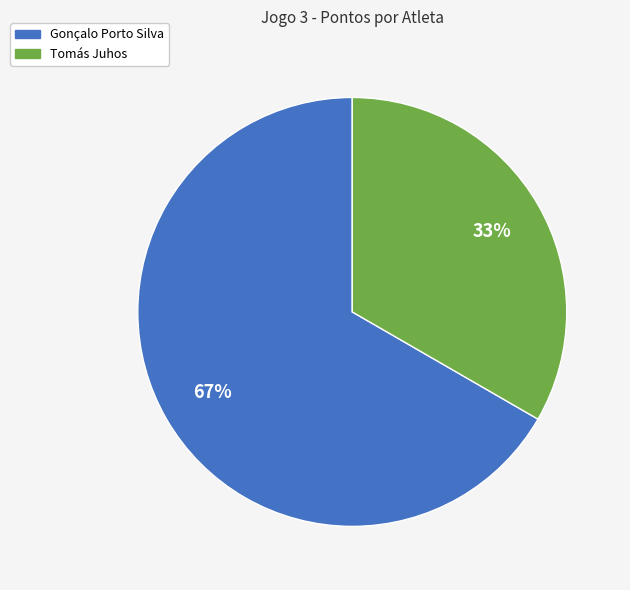

To the nearest percent, what is the average slice percentage?

50%